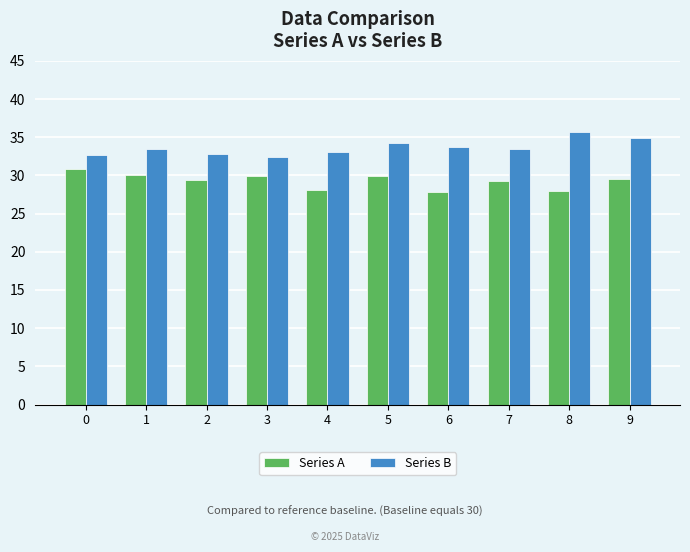

True or false: Series A has a value of 30.8 at 0.

True